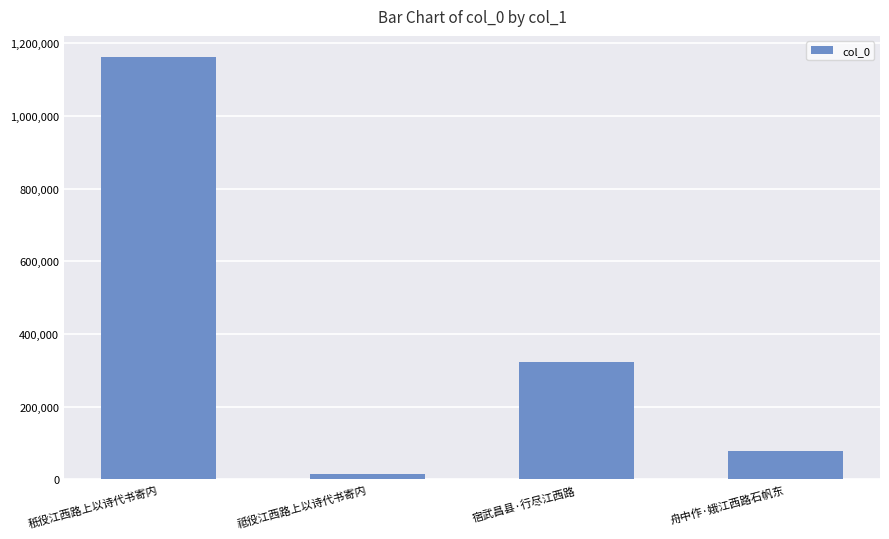

What position from the left is 宿武昌县·行尽江西路?

3